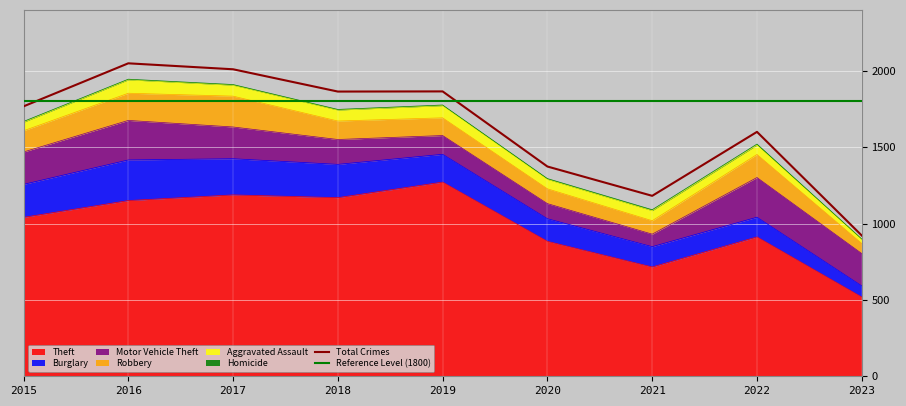

What is the value of the Aggravated Assault point at the 4th from the left?

72